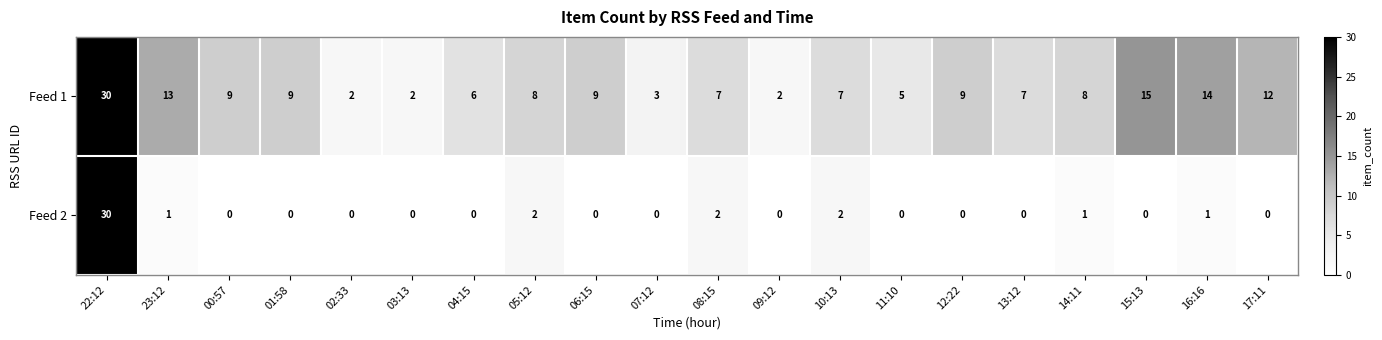

True or false: Feed 2 has a value of -15 at 07:12.

False